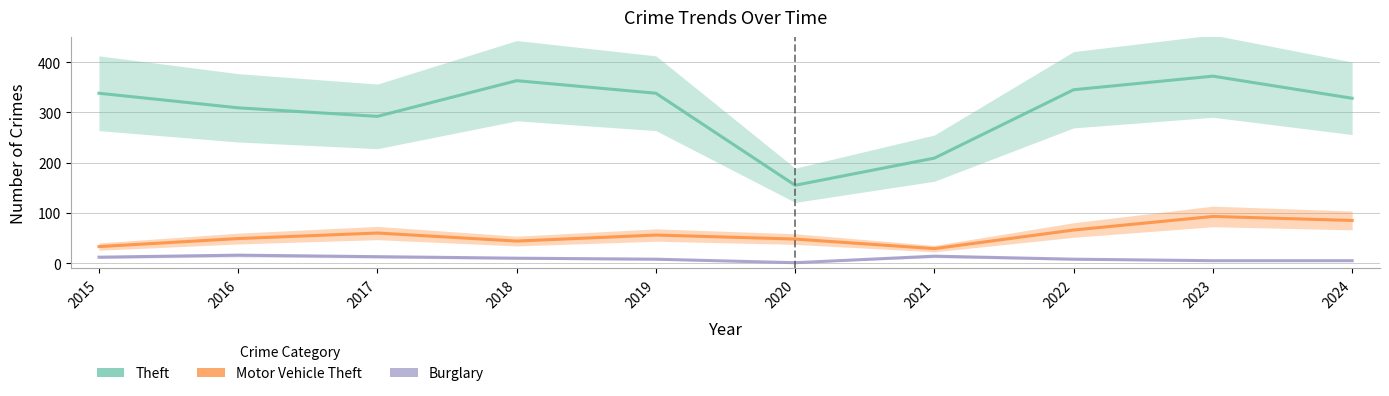

What are all the series names shown in the legend?

Theft, Motor Vehicle Theft, Burglary